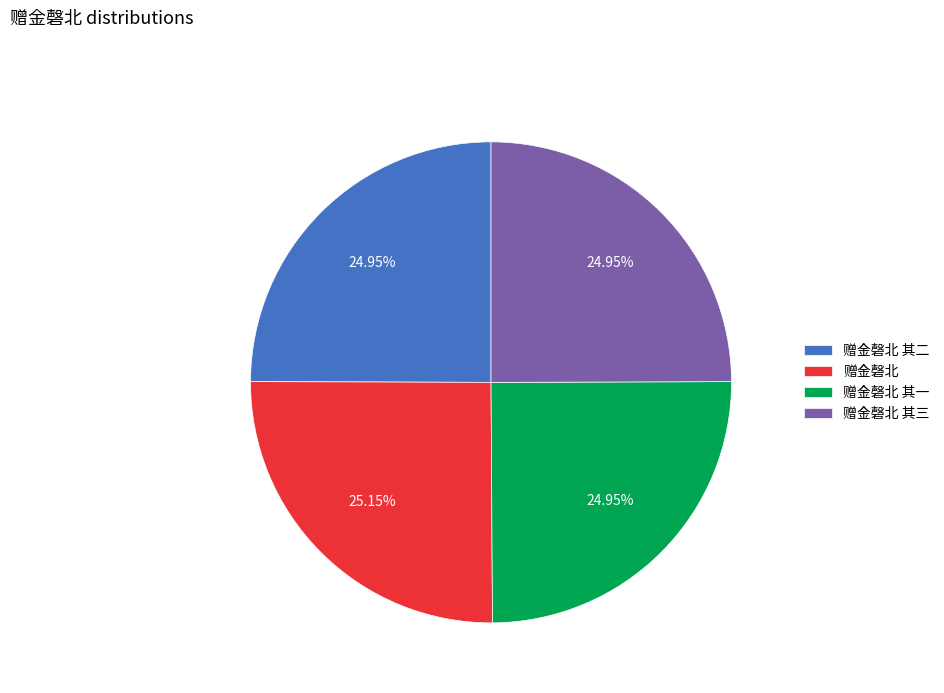

Is there a majority slice in this chart?

No